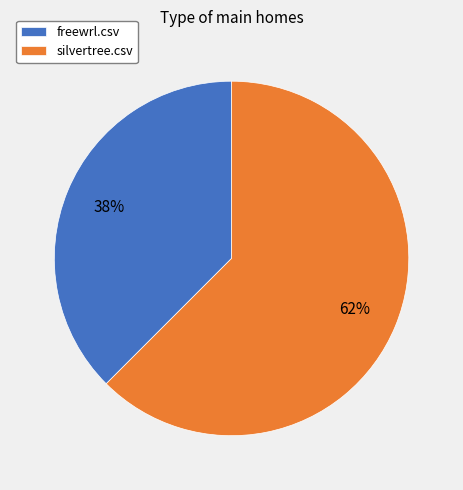

To the nearest percent, what is the combined percentage of silvertree.csv and freewrl.csv?

100%